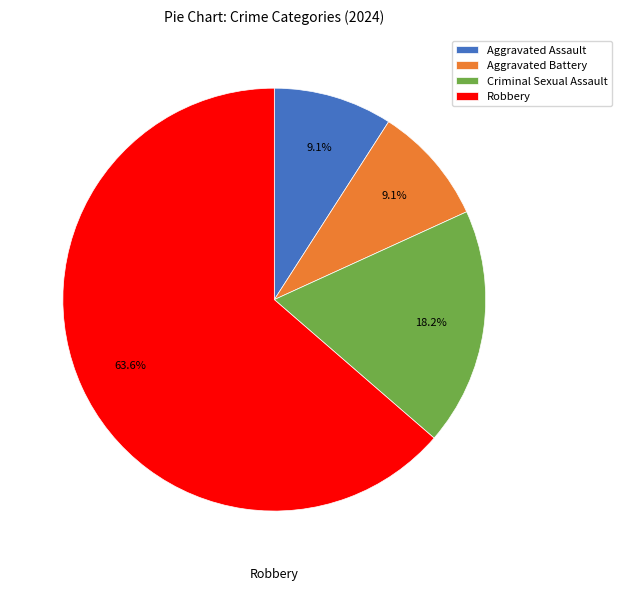

How many slices are in this pie chart?

4